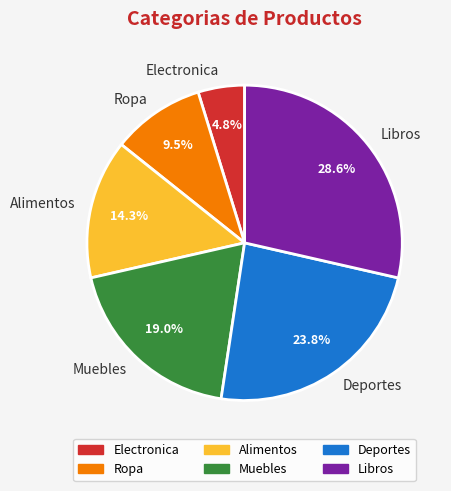

How many slices are in this pie chart?

6